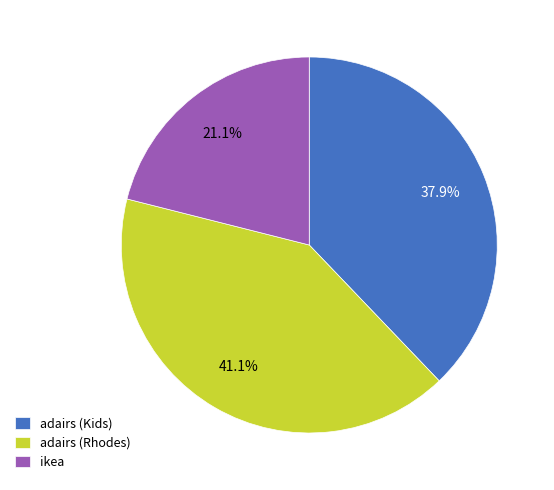

To the nearest percent, what is the difference between the largest and smallest slice percentages?

20%